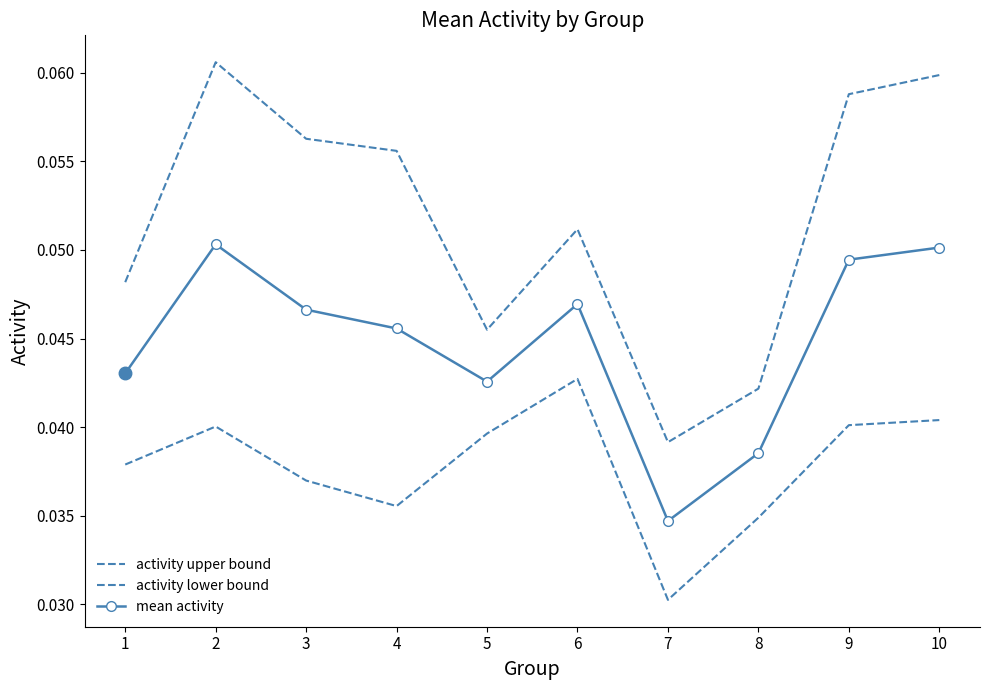

The activity lower bound series shows 0.1 at 2. True or false?

False